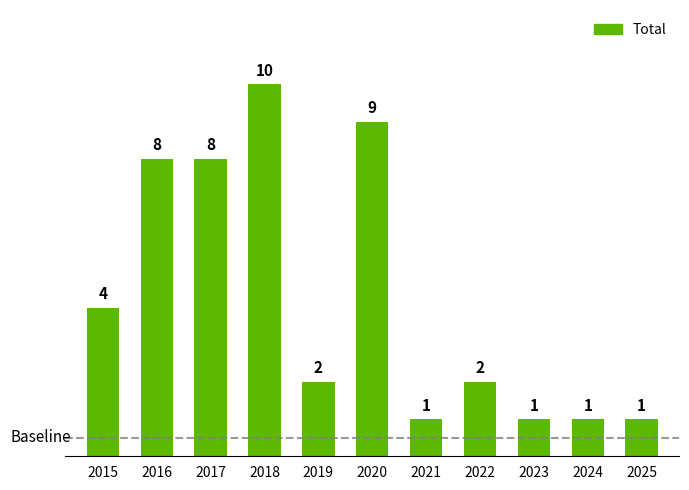

The value at 2020 is 9. True or false?

True